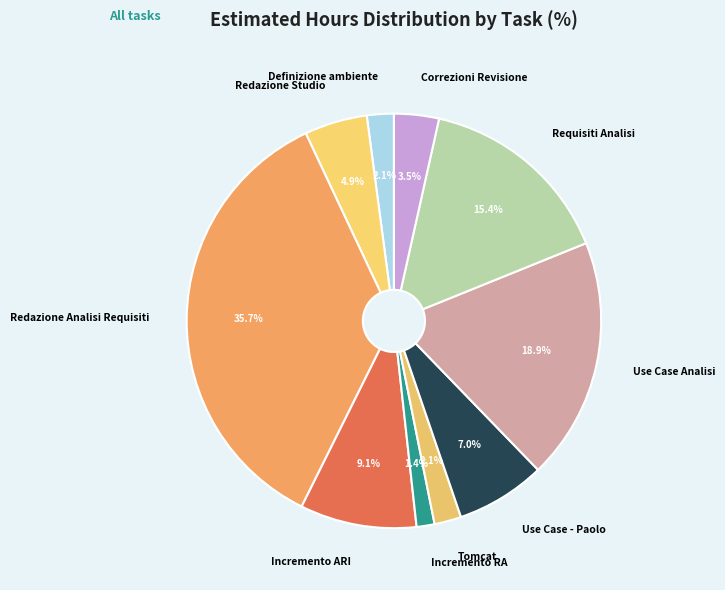

What is the ratio of the value at Use Case - Paolo to the value at Incremento ARI?

0.8